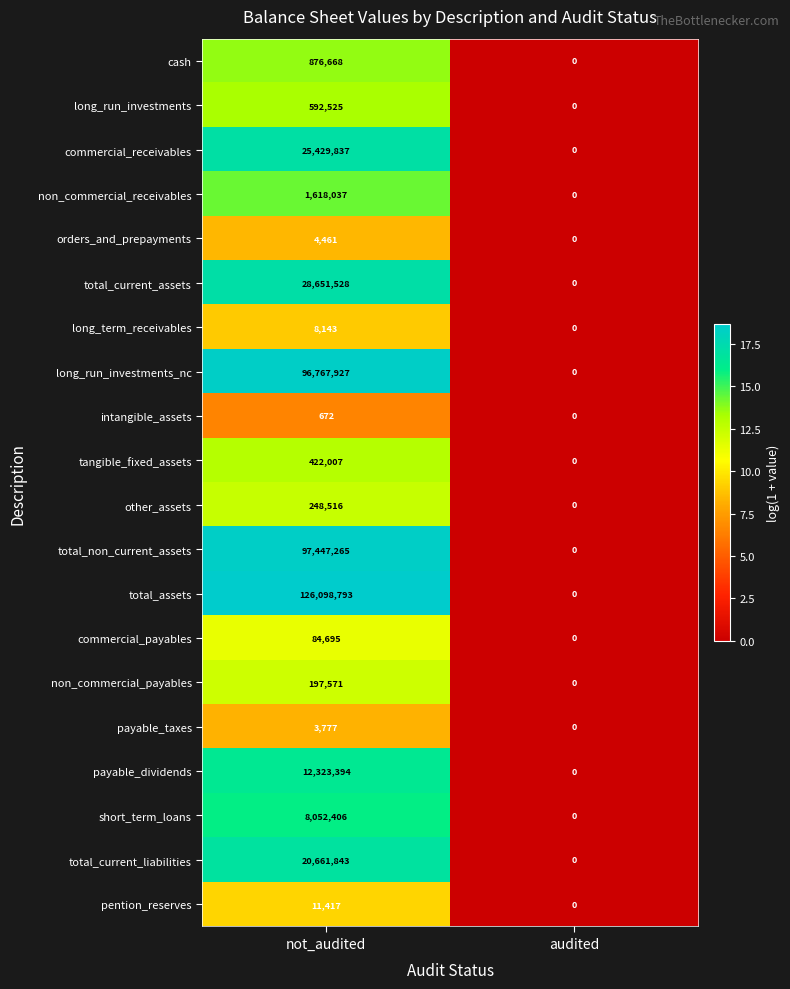

The value of total_assets at audited is 39954745. True or false?

False